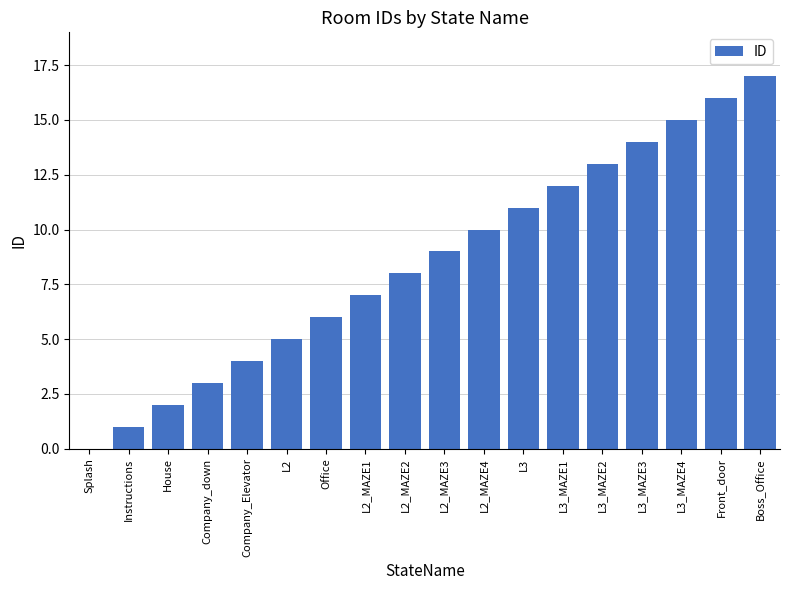

What is the difference between the values at Office and L3_MAZE2?

7